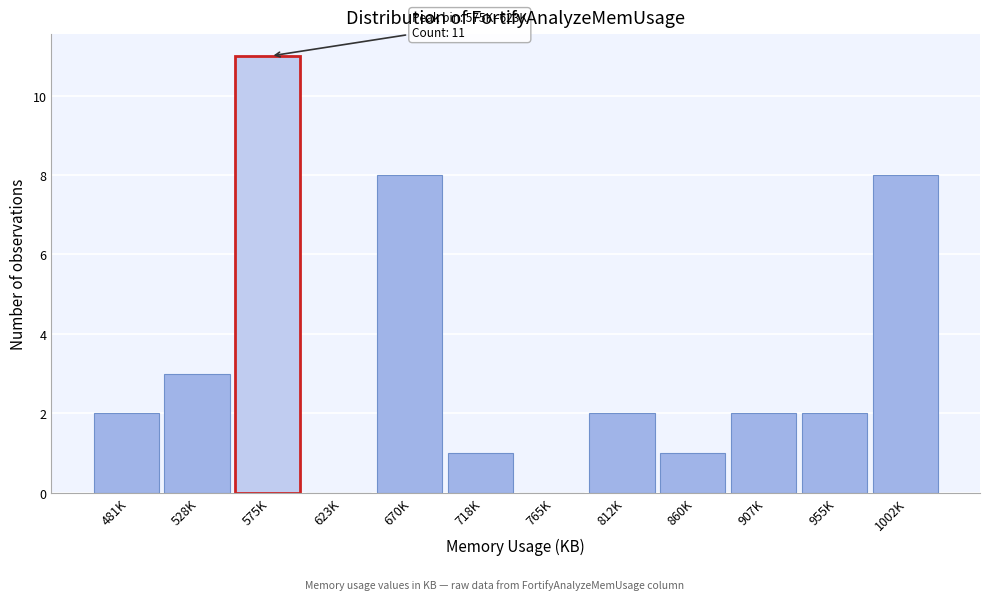

Reading left to right, extract all data points from this chart.

481K=2	528K=3	575K=11	623K=0	670K=8	718K=1	765K=0	812K=2	860K=1	907K=2	955K=2	1002K=8